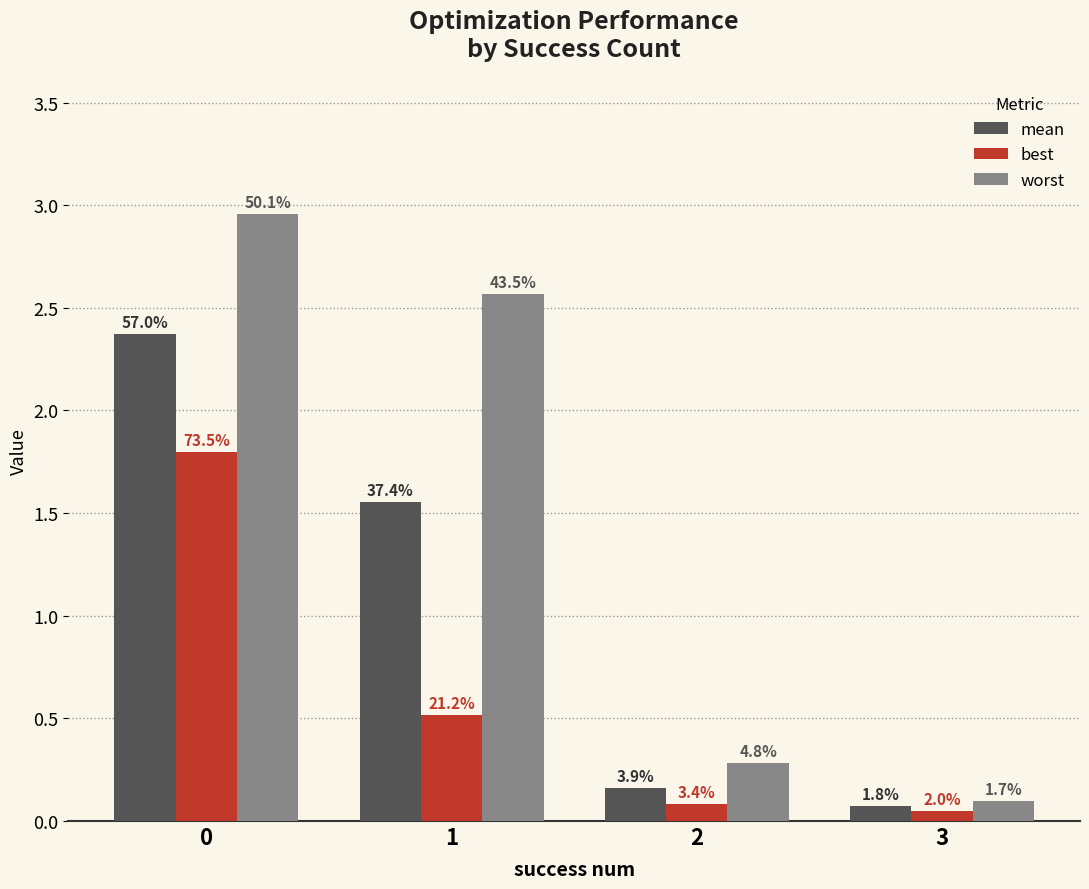

Which series changed the most between 0 and 2?

worst